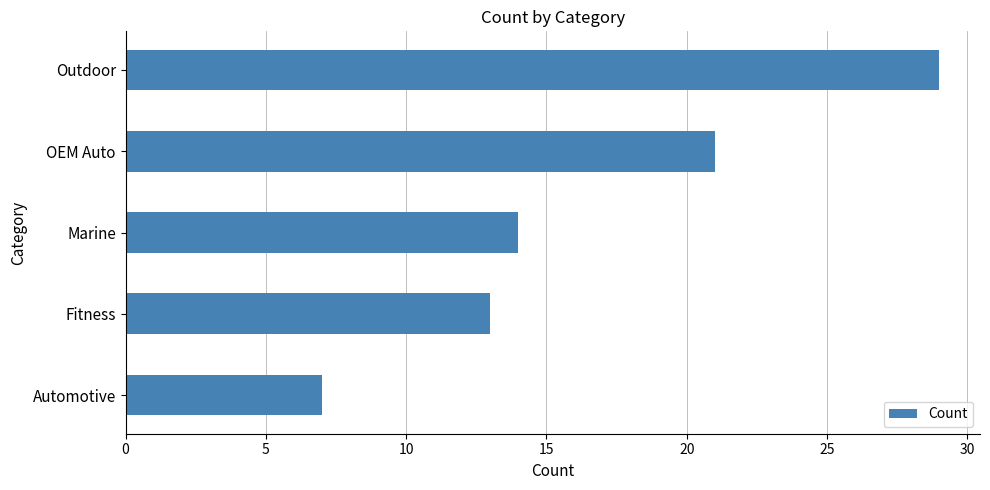

List the labels in order of value, largest first.

Outdoor, OEM Auto, Marine, Fitness, Automotive